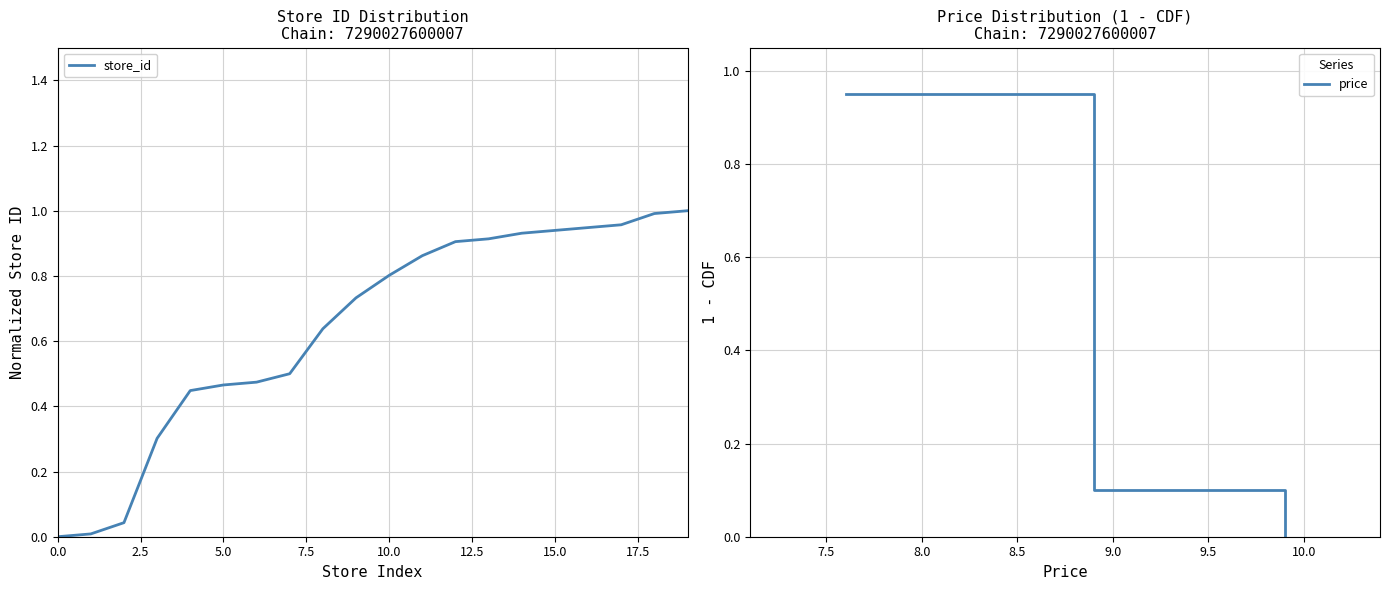

Does the chart display data point markers on the line(s)?

No